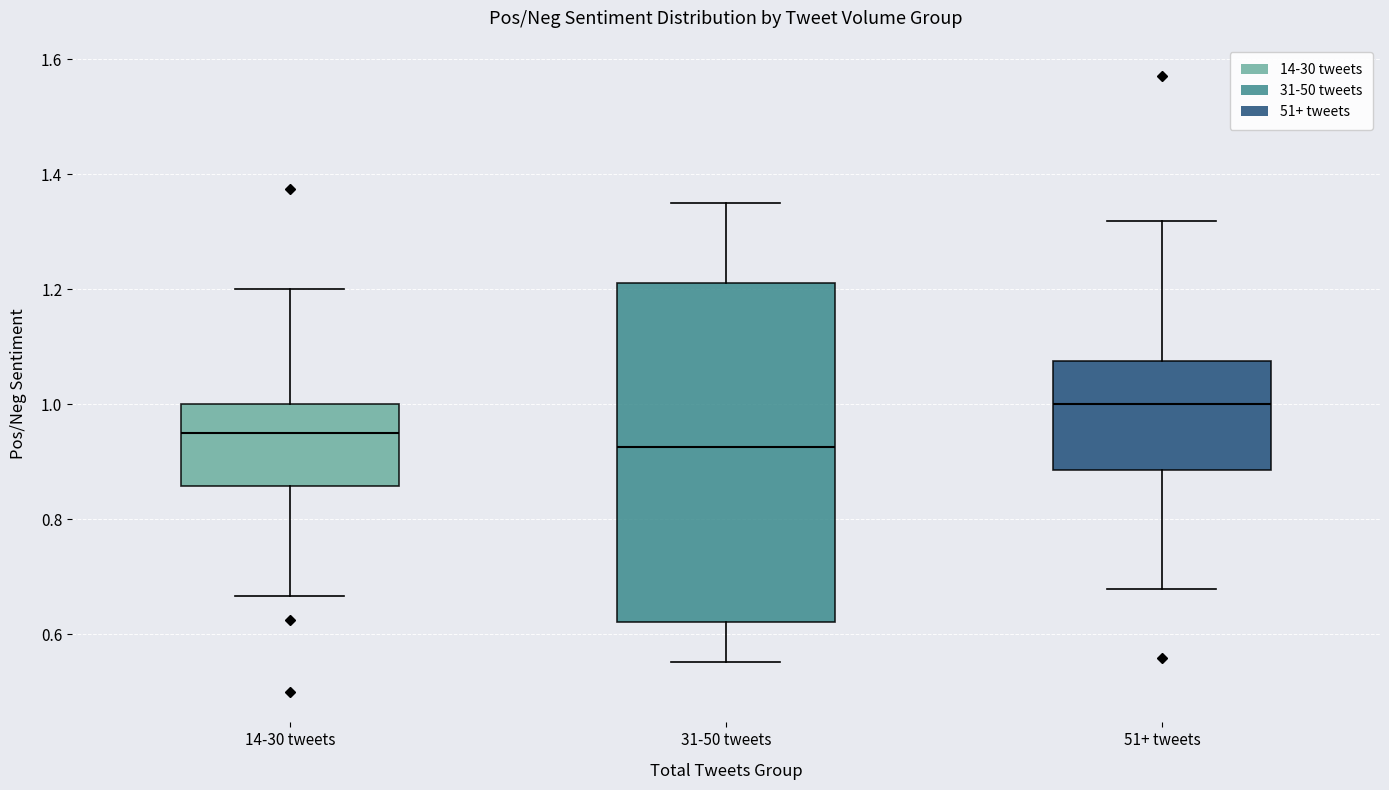

Reading left to right, transcribe this box plot: for each box, give where its median line is, the range the box spans, and where its two whiskers end, as read against the y-axis. The values are not printed on the chart, so give them approximately, as read against the axis.

14-30 tweets: median 0.96, box 0.86 to 1.00, whiskers 0.66 to 1.20
31-50 tweets: median 0.92, box 0.62 to 1.20, whiskers 0.56 to 1.36
51+ tweets: median 1.00, box 0.88 to 1.08, whiskers 0.68 to 1.32